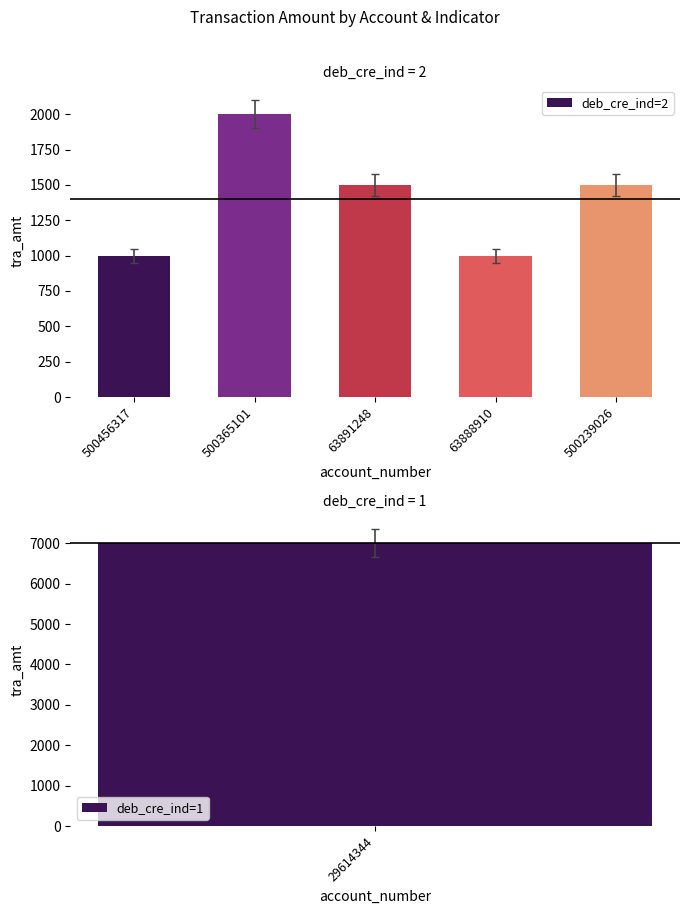

What is the change in value from 500456317 to 500239026?

+500